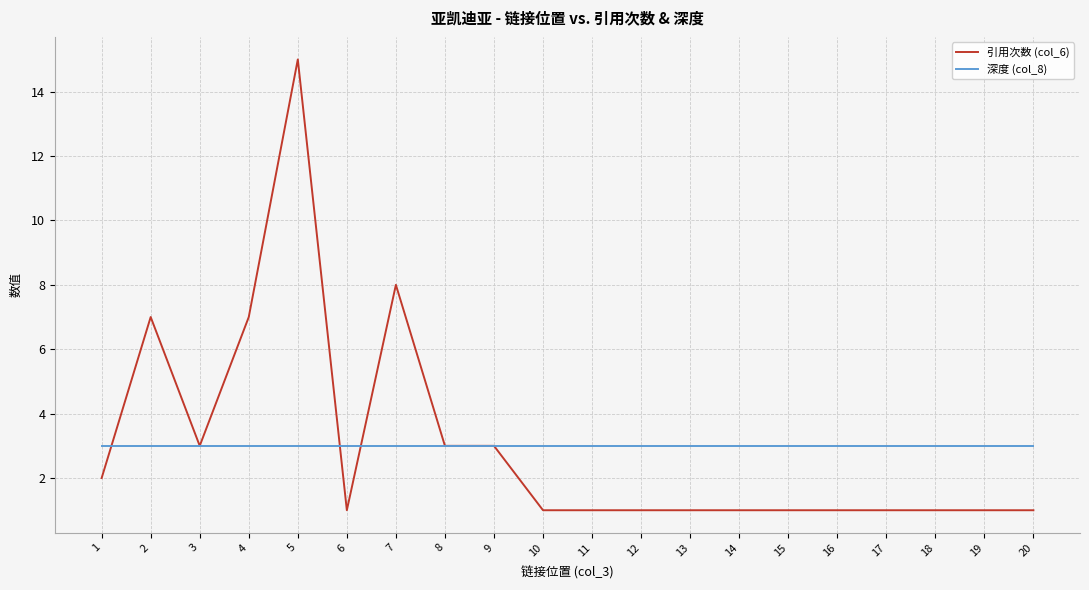

What is the sum of the 引用次数 (col_6) values at 18 and 2?

8